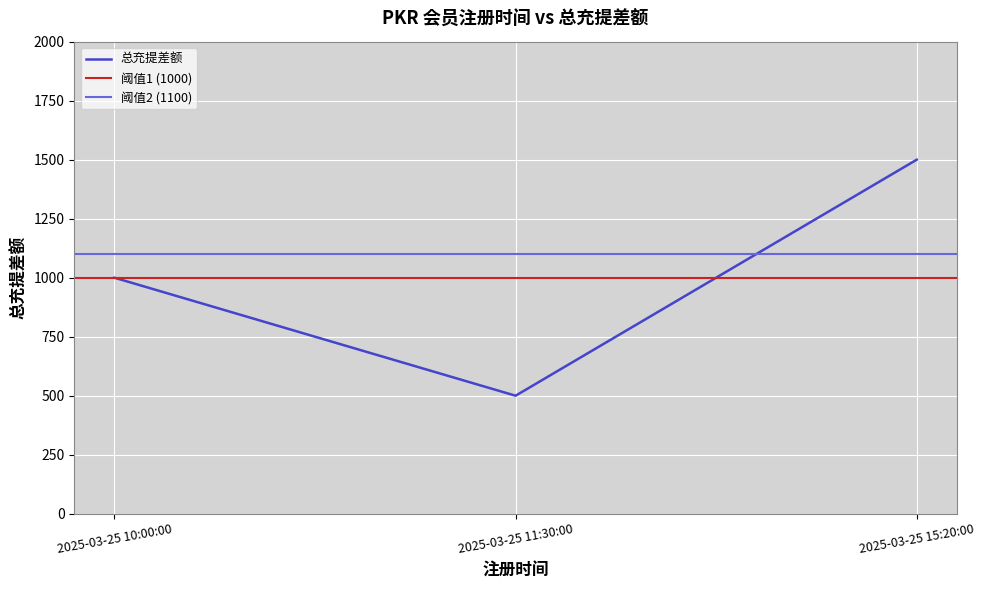

Where is the data nearest to the value 1000?

2025-03-25 10:00:00